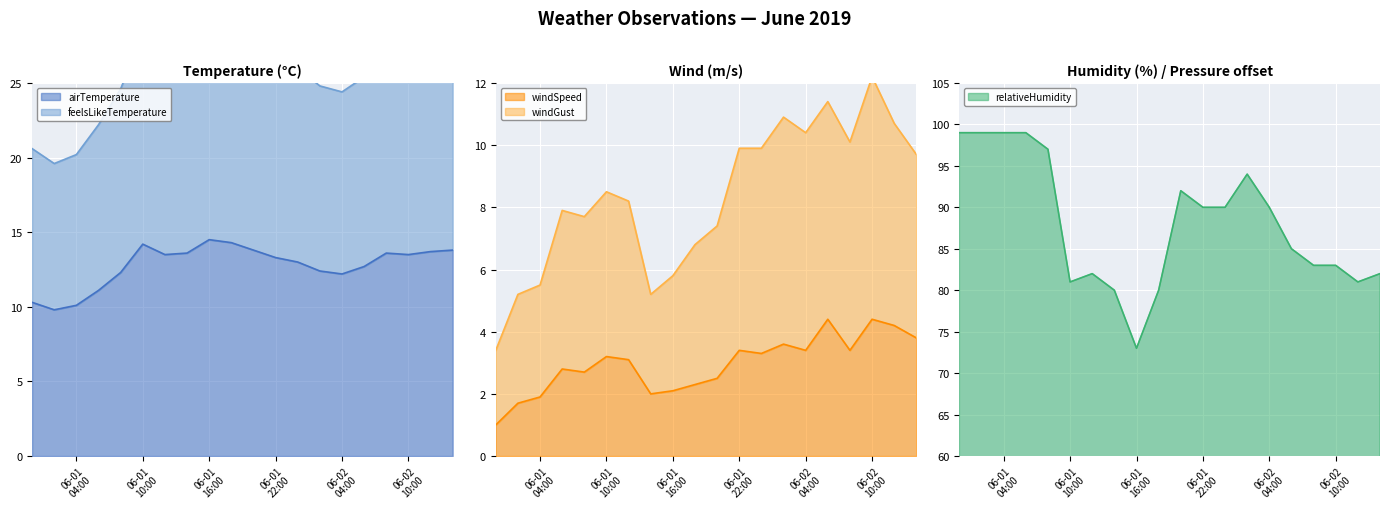

Is the value of feelsLikeTemperature at 2019-06-02 00:00 greater than the value of relativeHumidity at 2019-06-01 10:00?

No